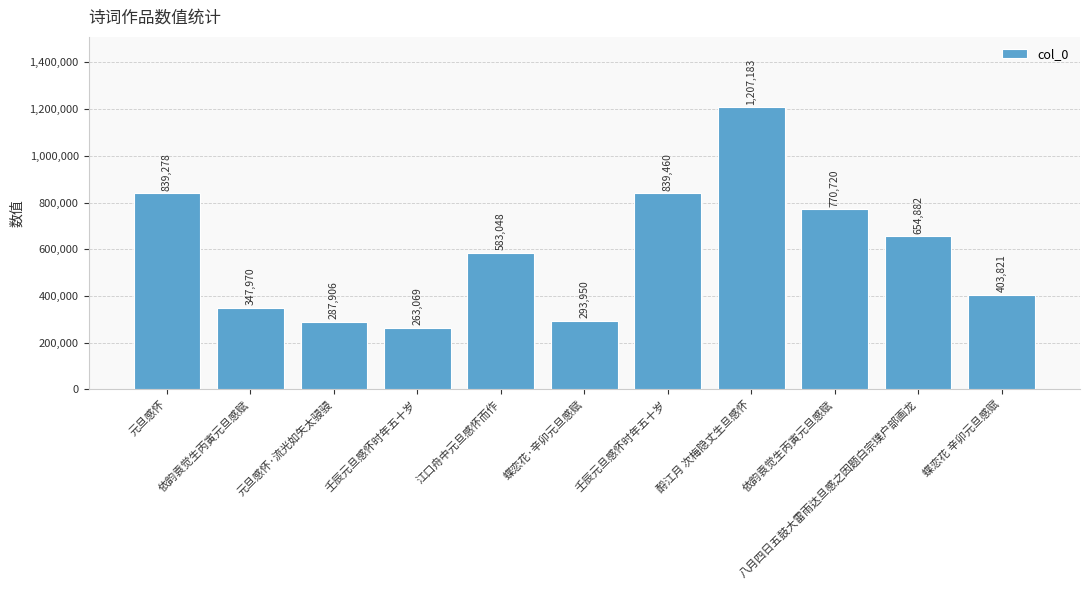

True or false: the data shows 770720 at 依韵袁觉生丙寅元旦感赋.

True